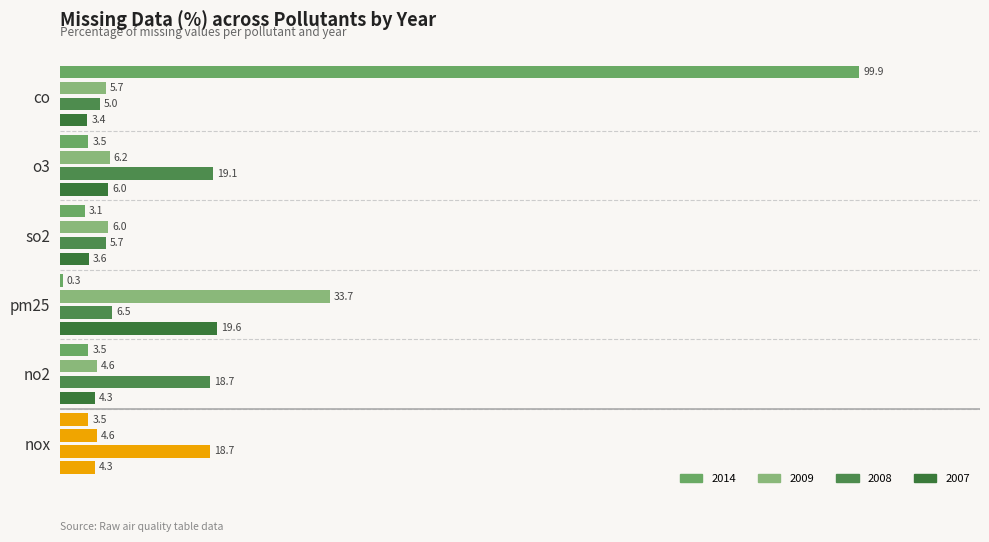

True or false: 2007 has a value of 6.0 at o3.

True